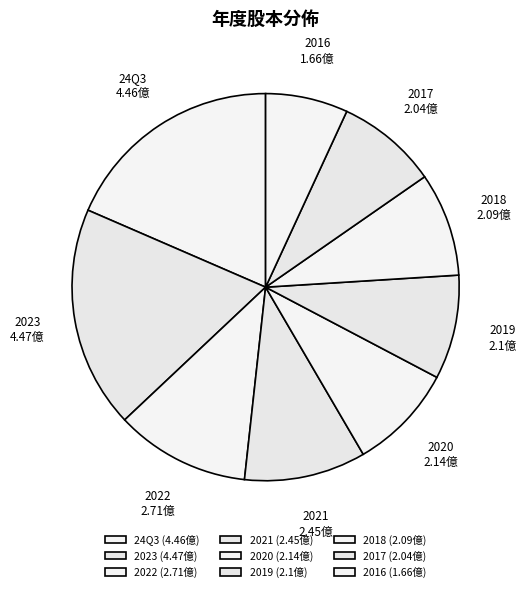

Which slice is the smallest?

2016